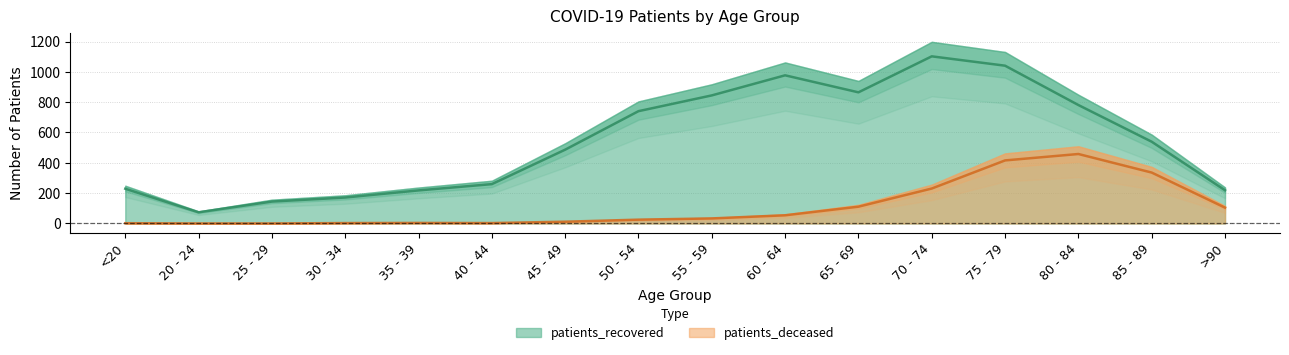

What is the value of the patients_recovered point at the 14th from the left?

781.1